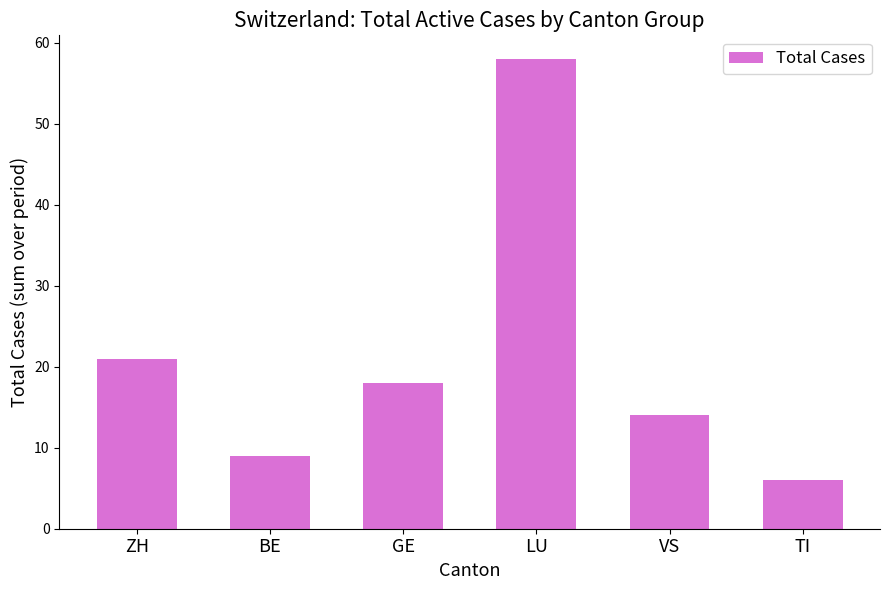

Reading left to right, list all the values displayed in this chart.

21	9	18	58	14	6